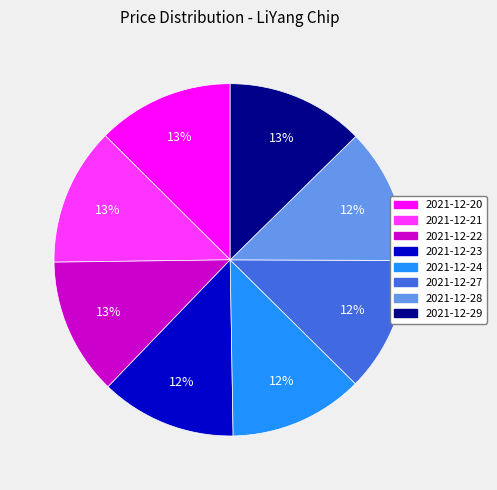

What percentage is the 2021-12-27 slice, to the nearest percent?

12%